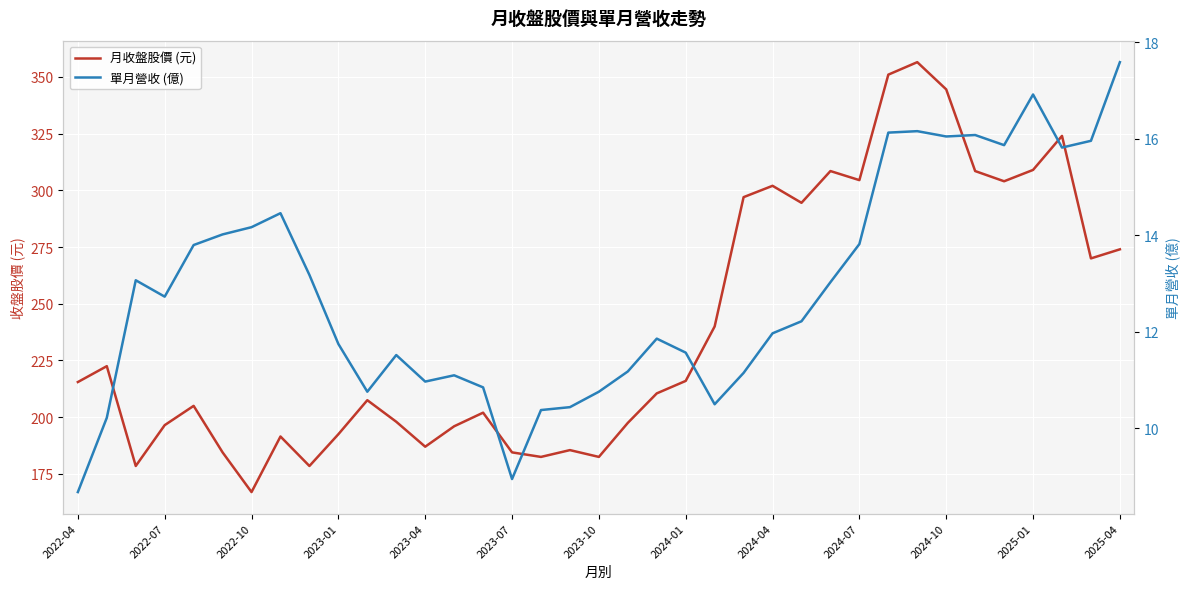

What is the highest value of the 單月營收 (億) series?

17.6